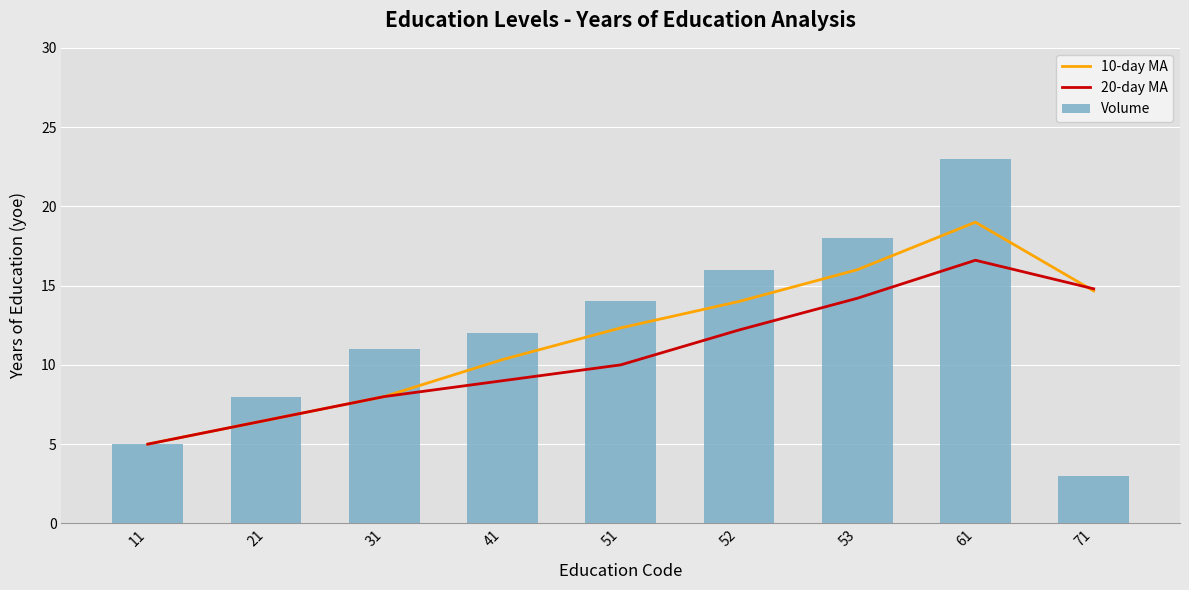

What is the value of the 20-day MA bar at the 3rd from the left?

8.0